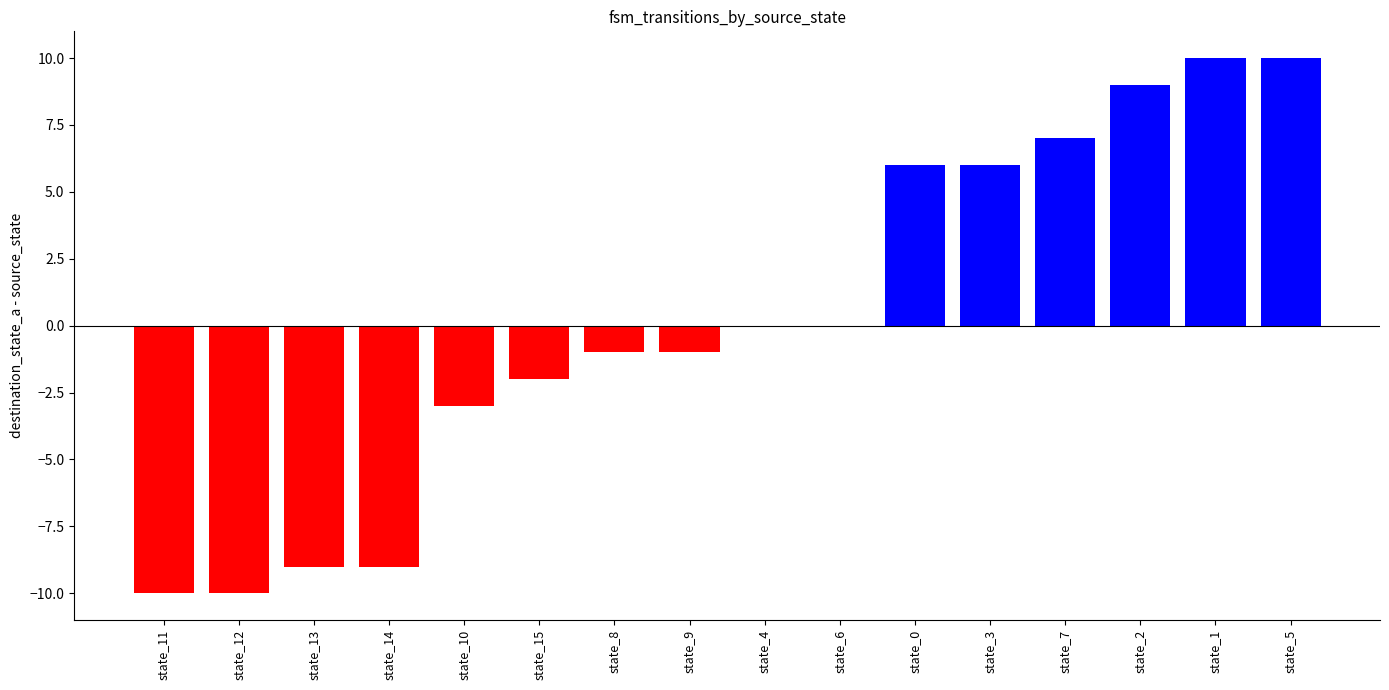

What is the greatest value displayed?

10